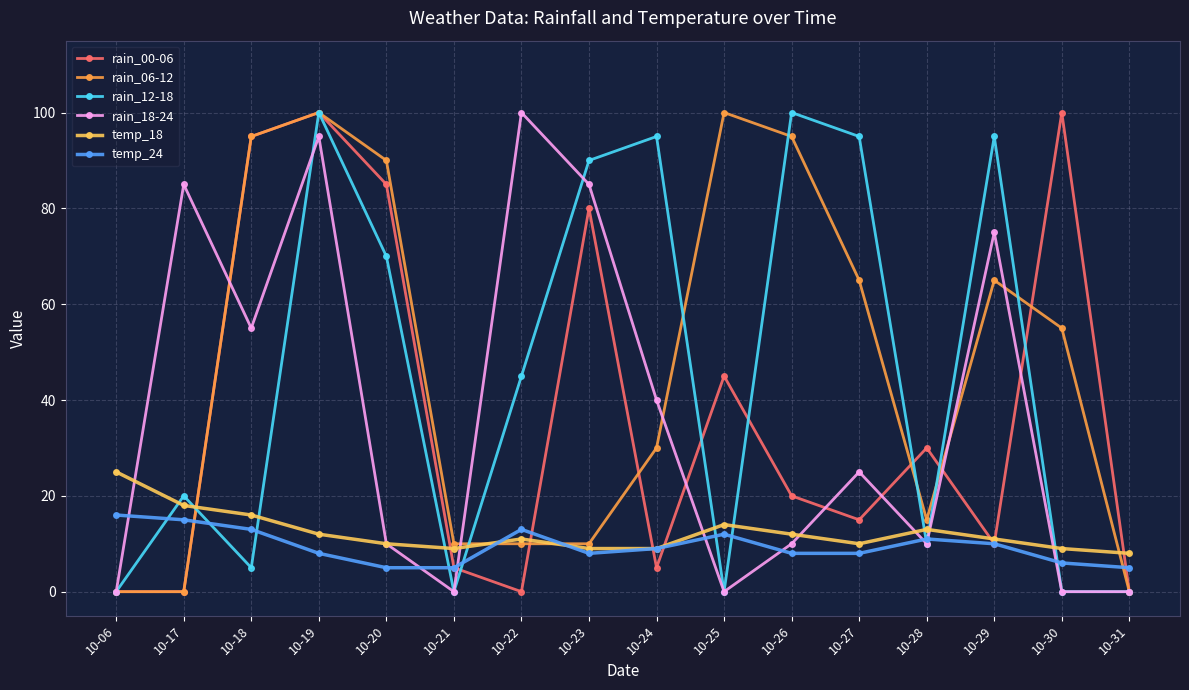

What is the difference between the maximum and minimum values in the rain_18-24 series?

100